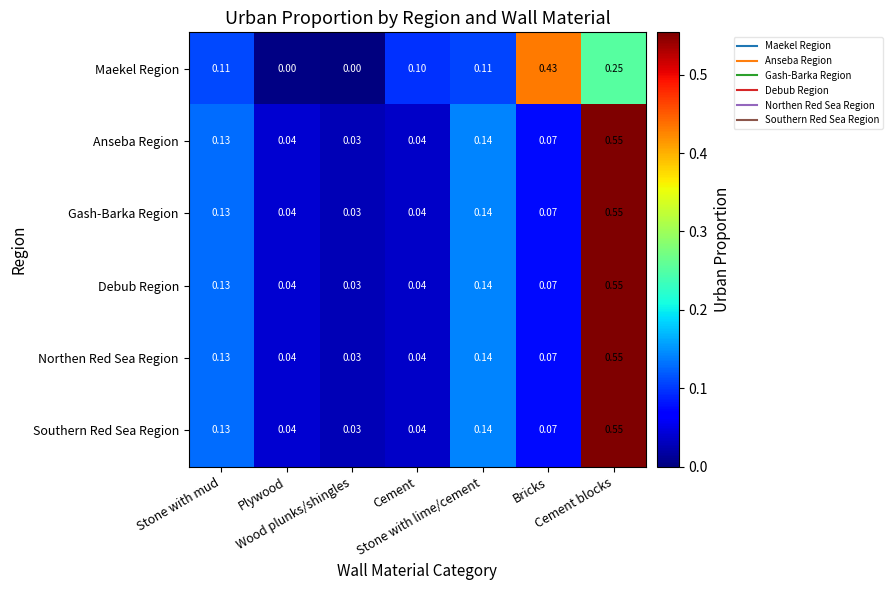

Count the number of data series in this chart.

6